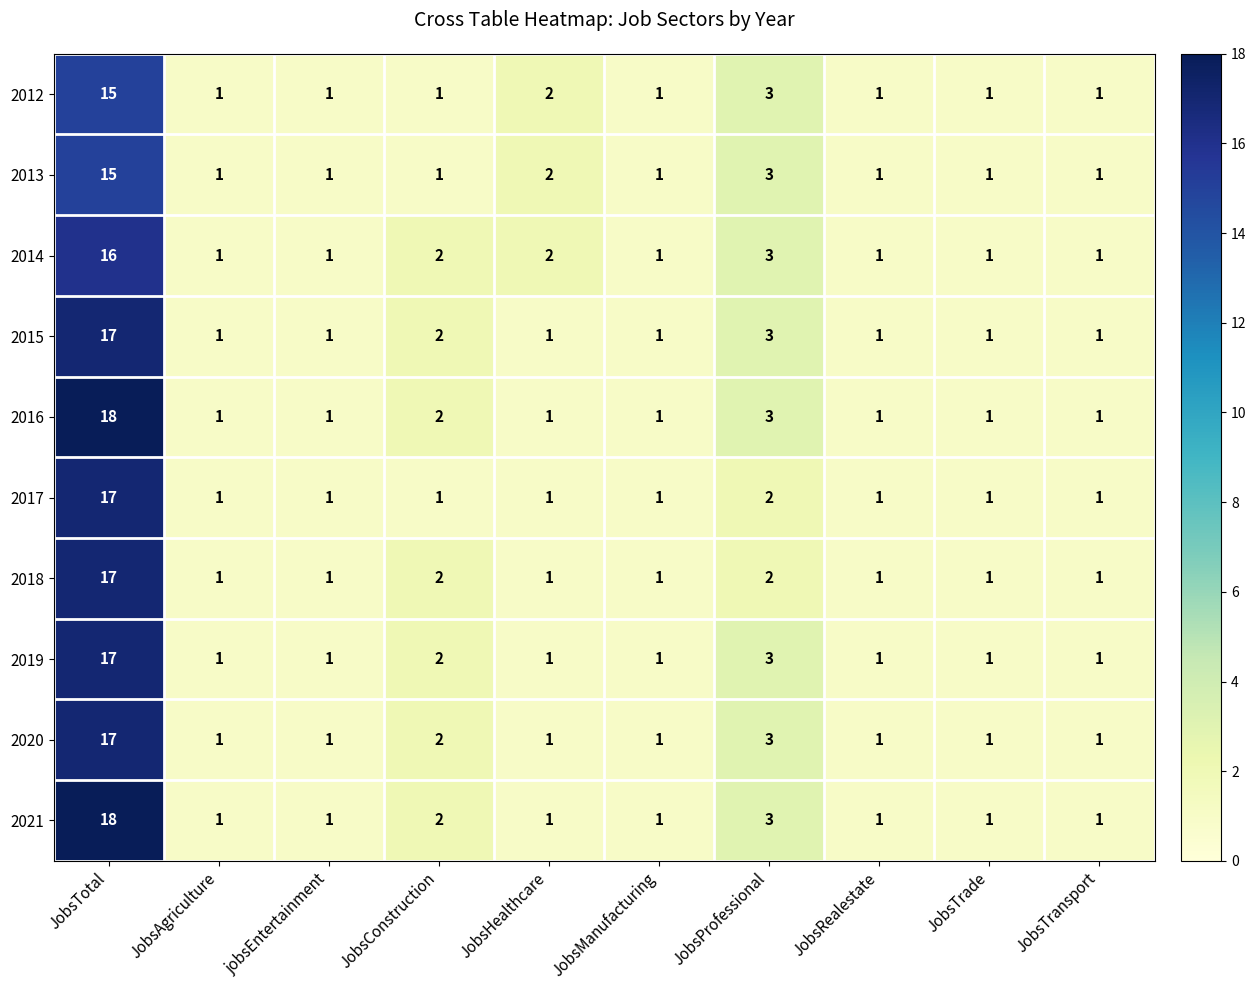

The value of 2012 at JobsTrade is 0. True or false?

False